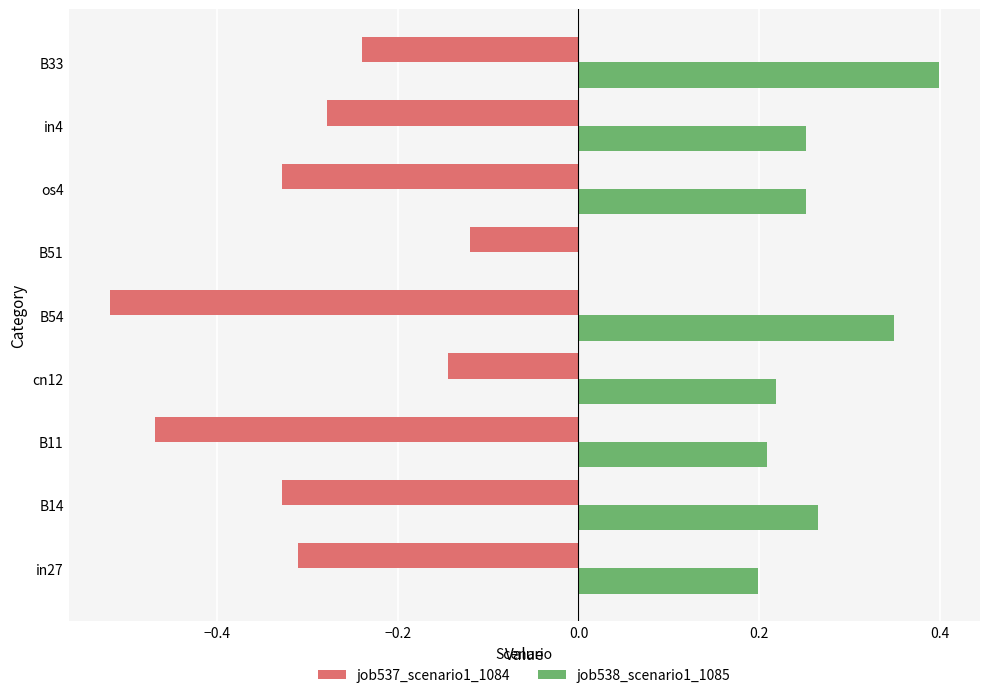

The value of job537_scenario1_1084 at in4 is -0.4. True or false?

False